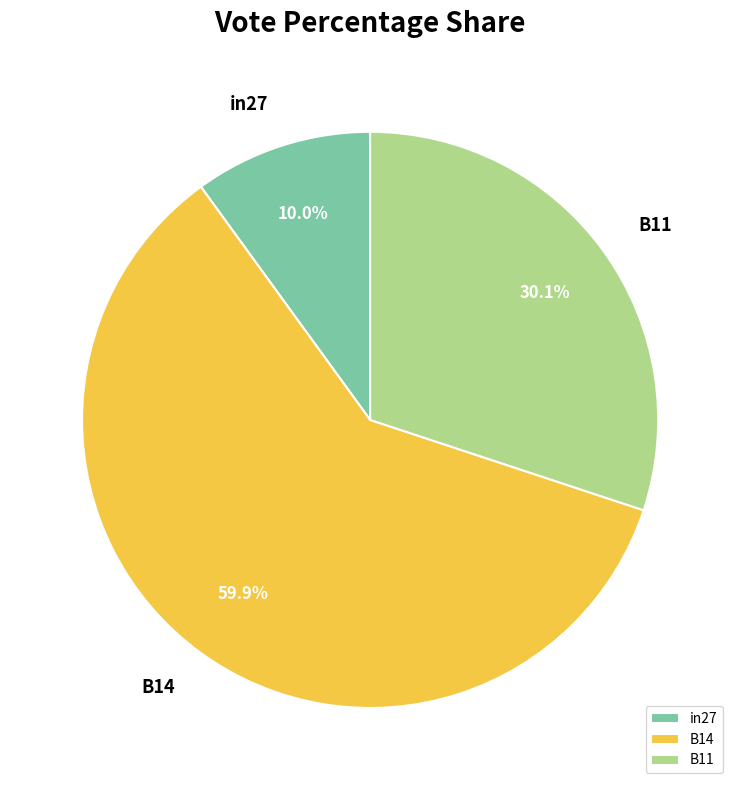

How many segments does this pie chart have?

3